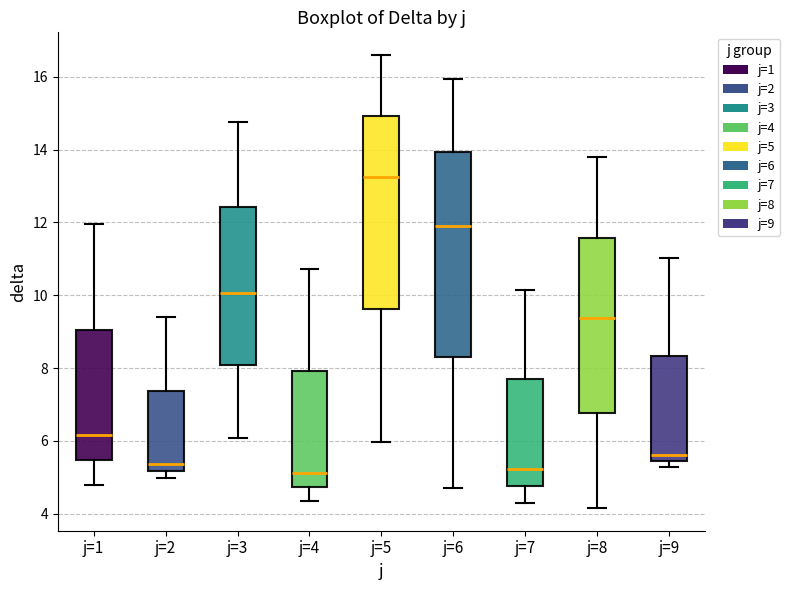

Comparing the boxes themselves (not the whiskers), which one is the tallest?

j=6